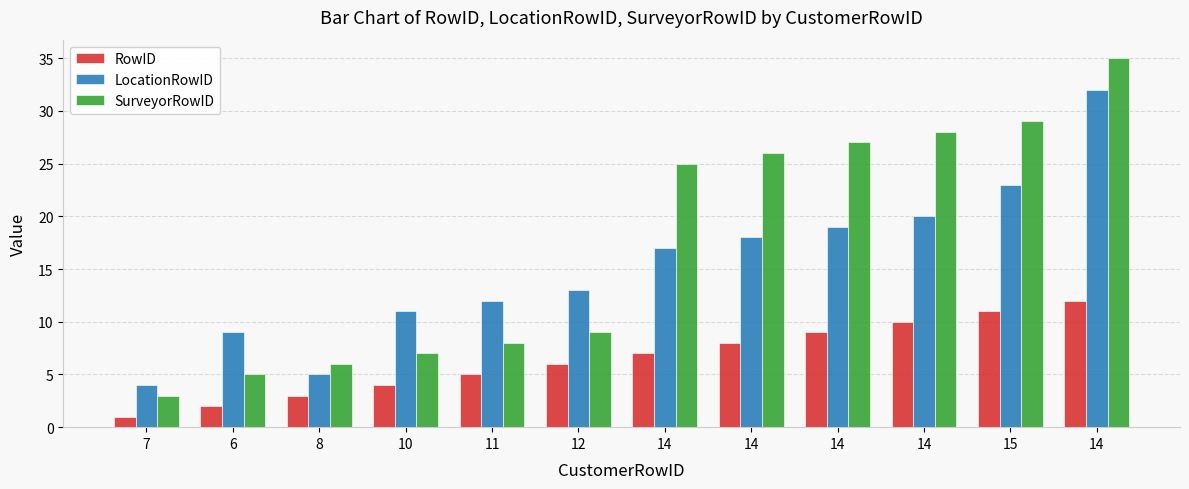

What is the difference between the highest and lowest values at 14?

18